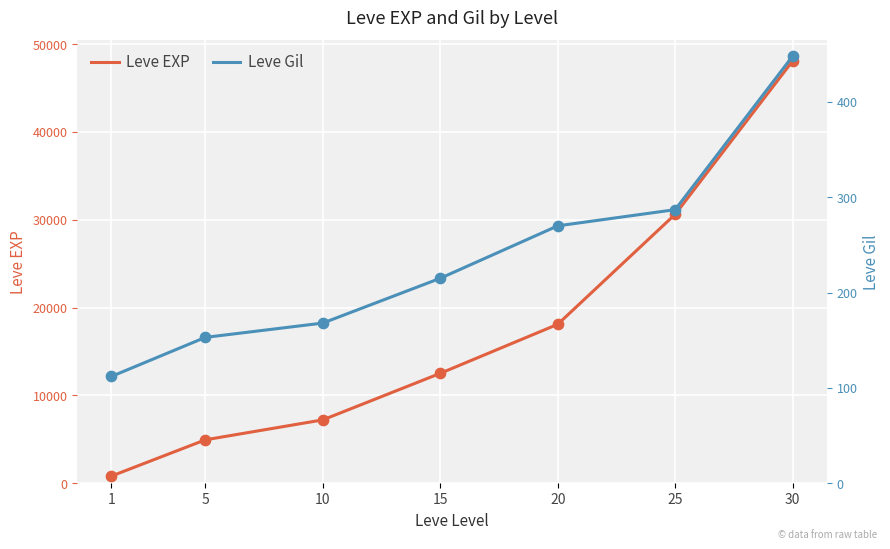

Which series reaches the minimum Y coordinate?

Leve Gil